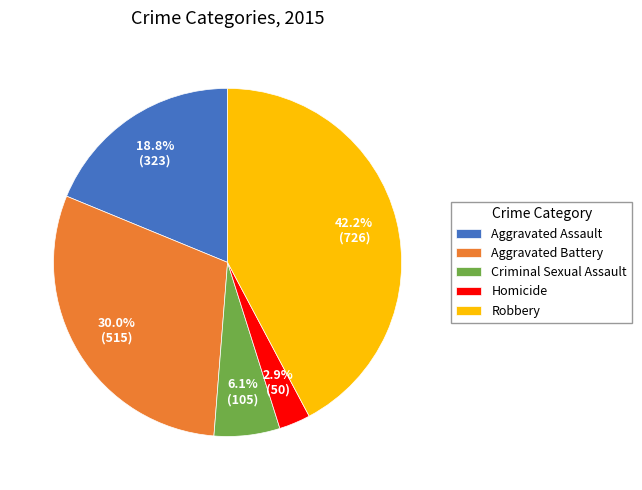

To the nearest percent, what is the difference between the Robbery and Aggravated Battery slice percentages?

12%